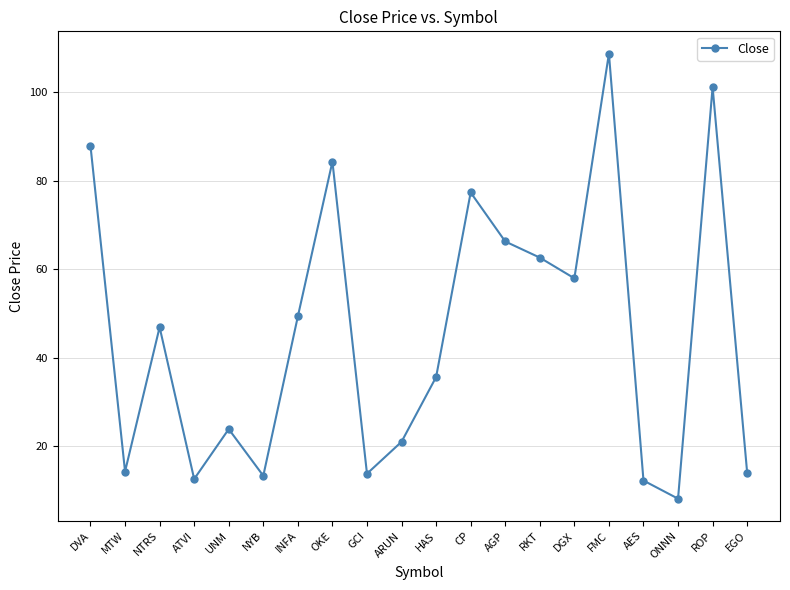

What is the value of the 16th point from the left?

108.8